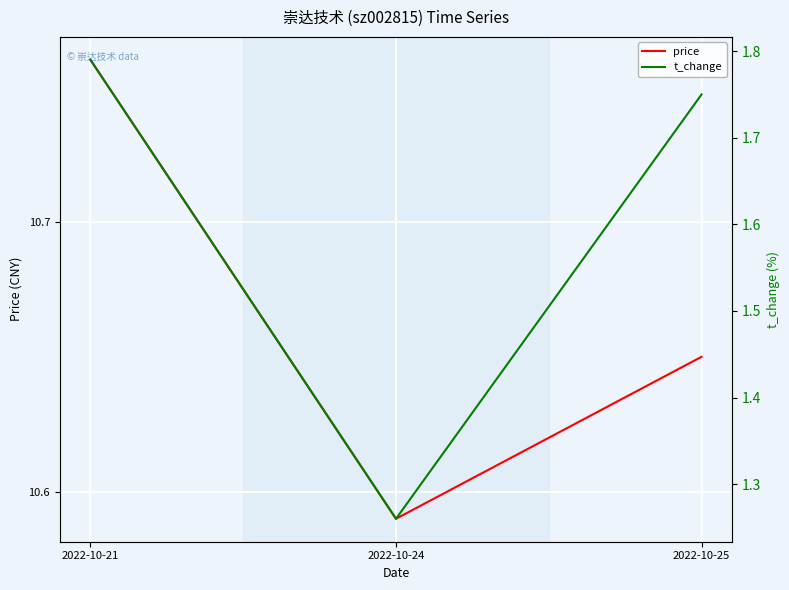

List the labels in order of t_change value, largest first.

2022-10-21, 2022-10-25, 2022-10-24